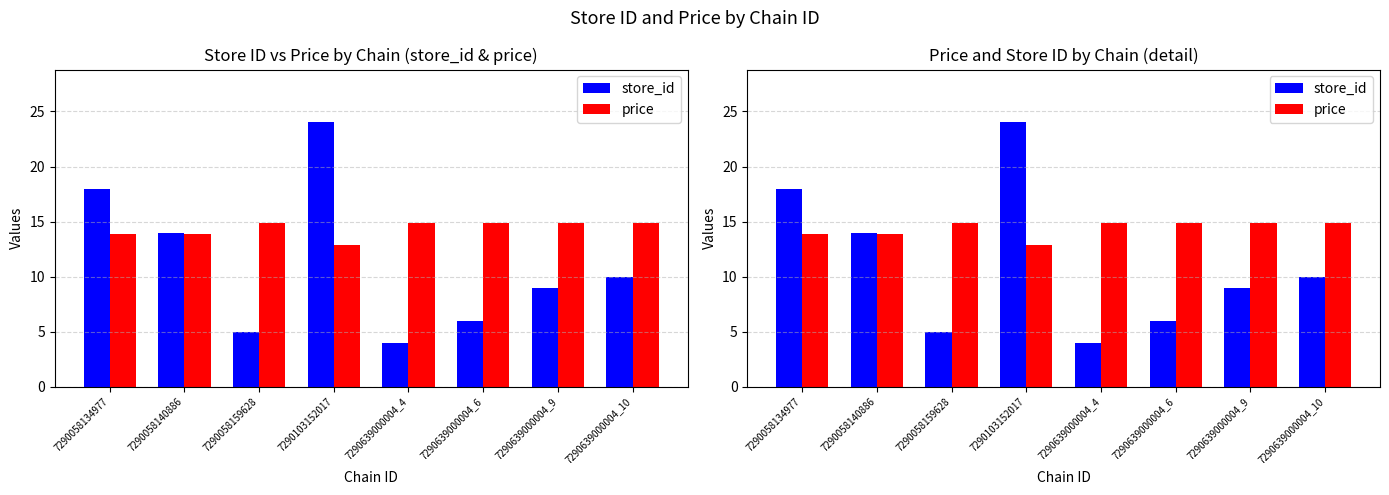

Count the number of categories in the chart.

8